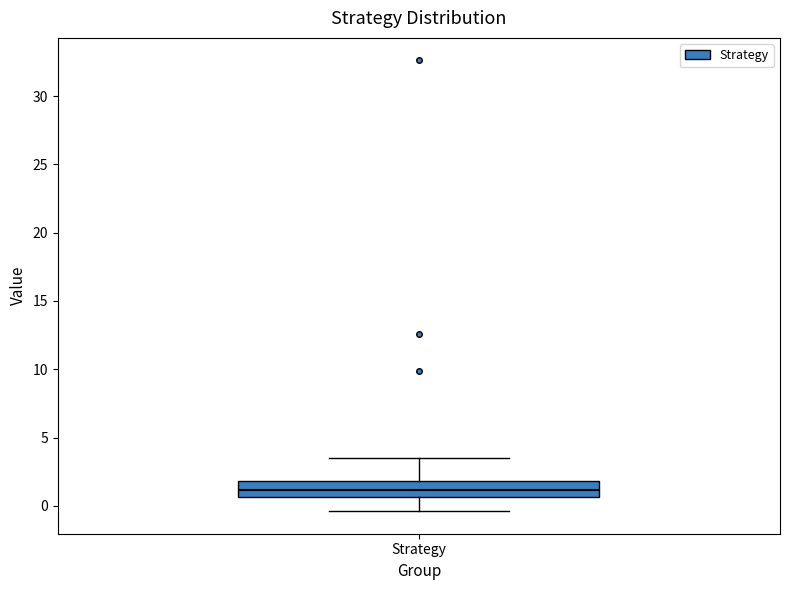

Transcribe this box plot: give where the median line is, the range the box spans, and where the two whiskers end, as read against the y-axis. The values are not printed on the chart, so give them approximately, as read against the axis.

median 1.0, box 0.5 to 2.0, whiskers -0.5 to 3.5